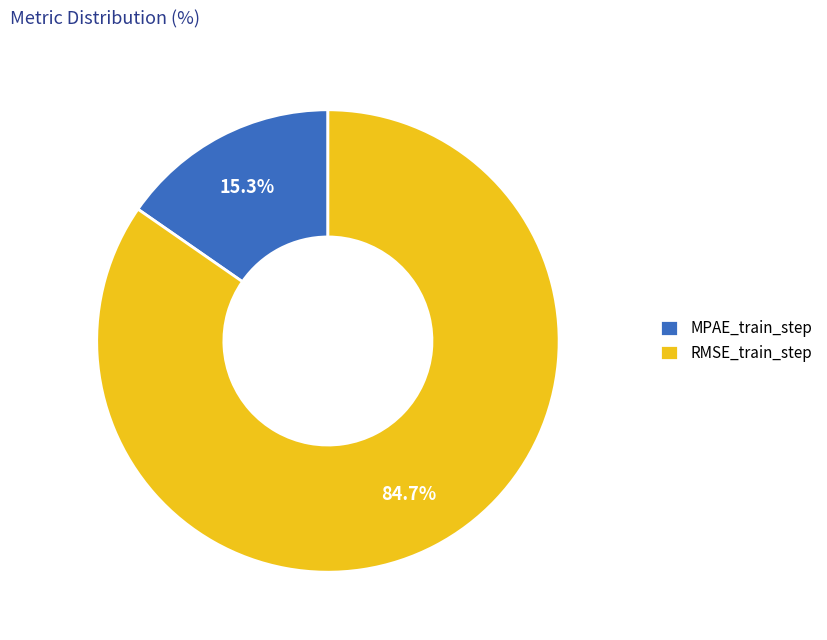

Which slice represents more than half of the pie?

RMSE_train_step